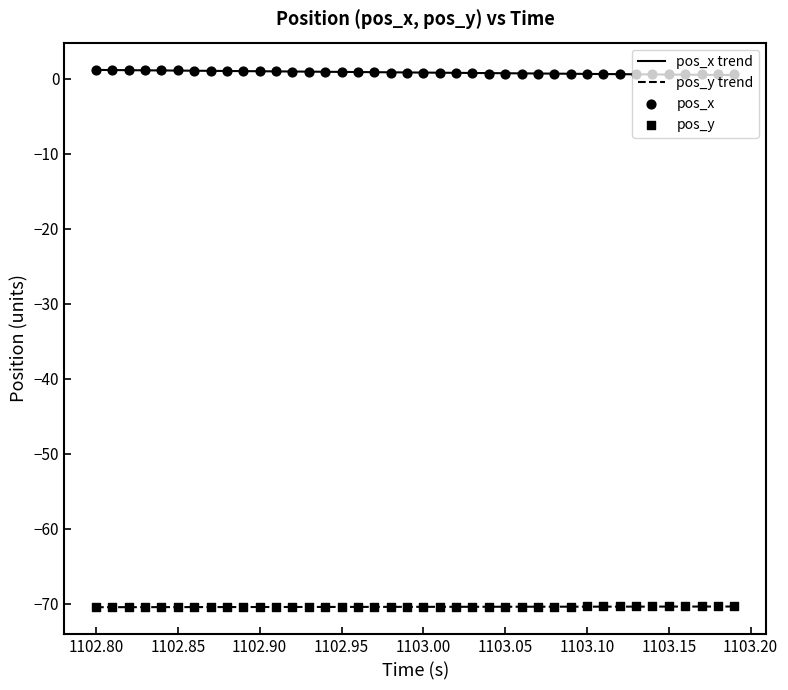

True or false: pos_x trend and pos_y trend cross at least once.

False